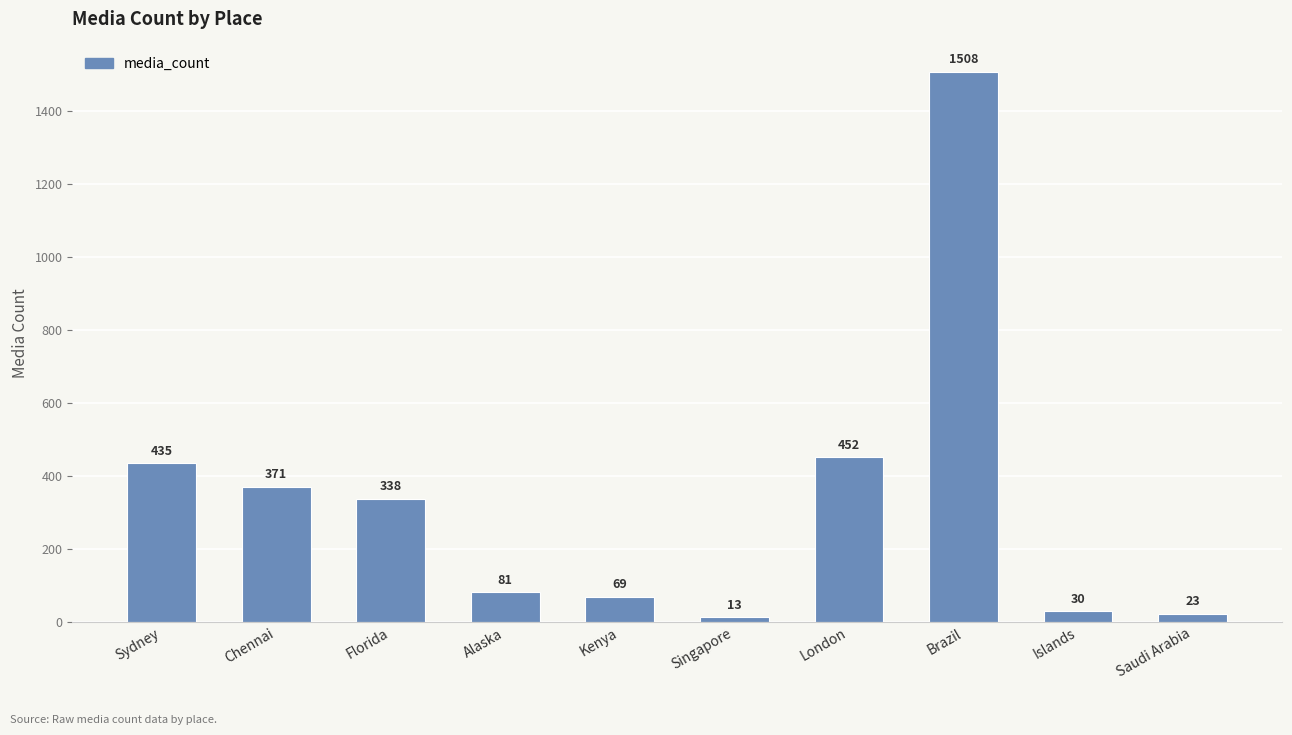

What is the greatest value displayed?

1508